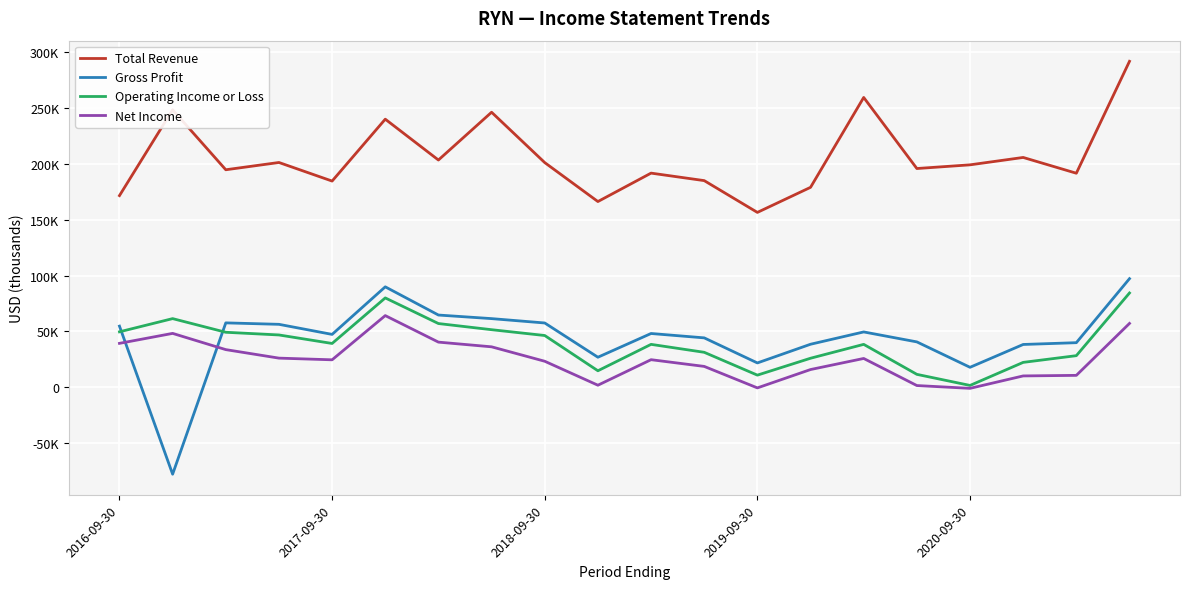

What are all the series names shown in the legend?

Total Revenue, Gross Profit, Operating Income or Loss, Net Income